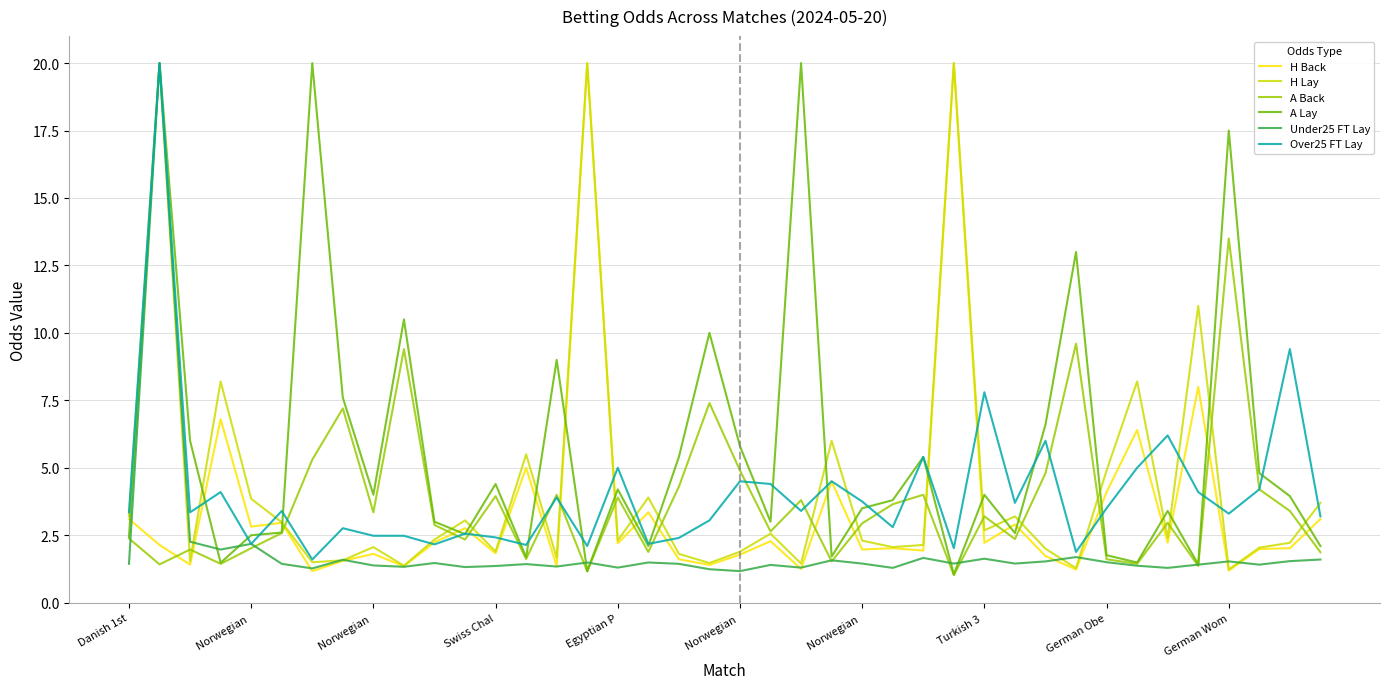

What is the maximum value for H Back?

20.0